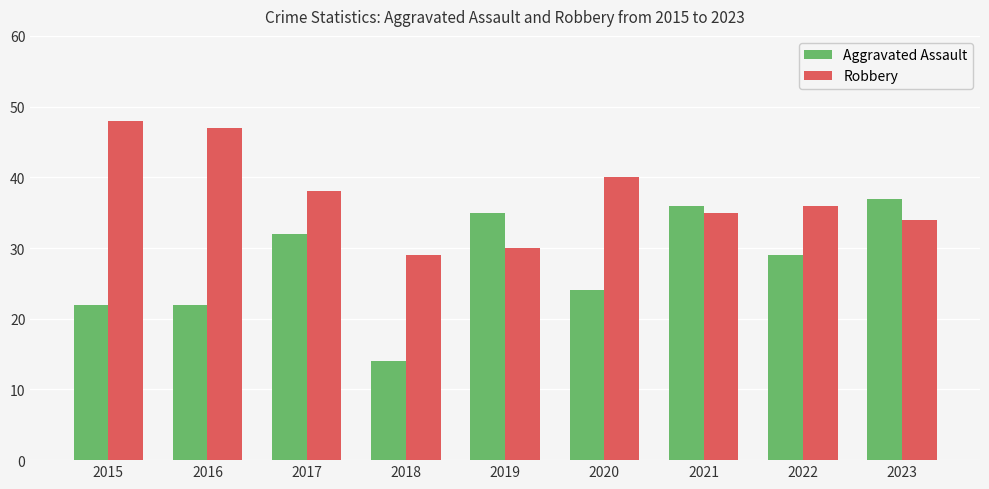

Reading right to left, transcribe all the data shown in this chart.

Aggravated Assault: 2023=37	2022=29	2021=36	2020=24	2019=35	2018=14	2017=32	2016=22	2015=22
Robbery: 2023=34	2022=36	2021=35	2020=40	2019=30	2018=29	2017=38	2016=47	2015=48